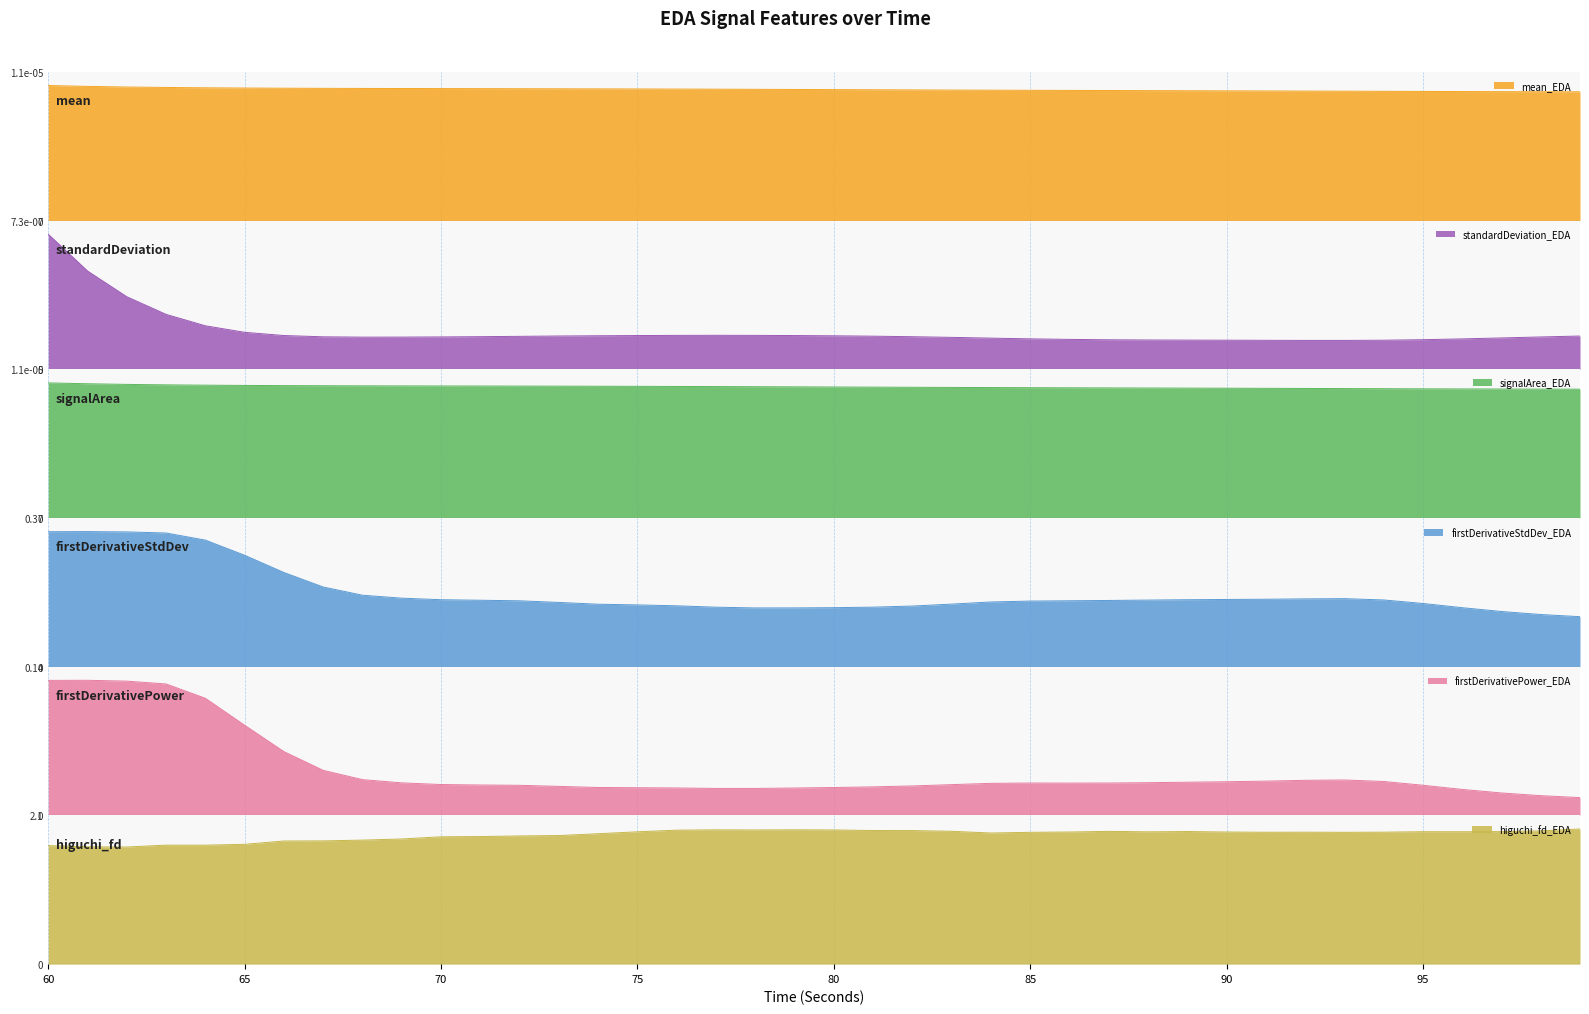

What is the minimum value for firstDerivativeStdDev_EDA?

0.1